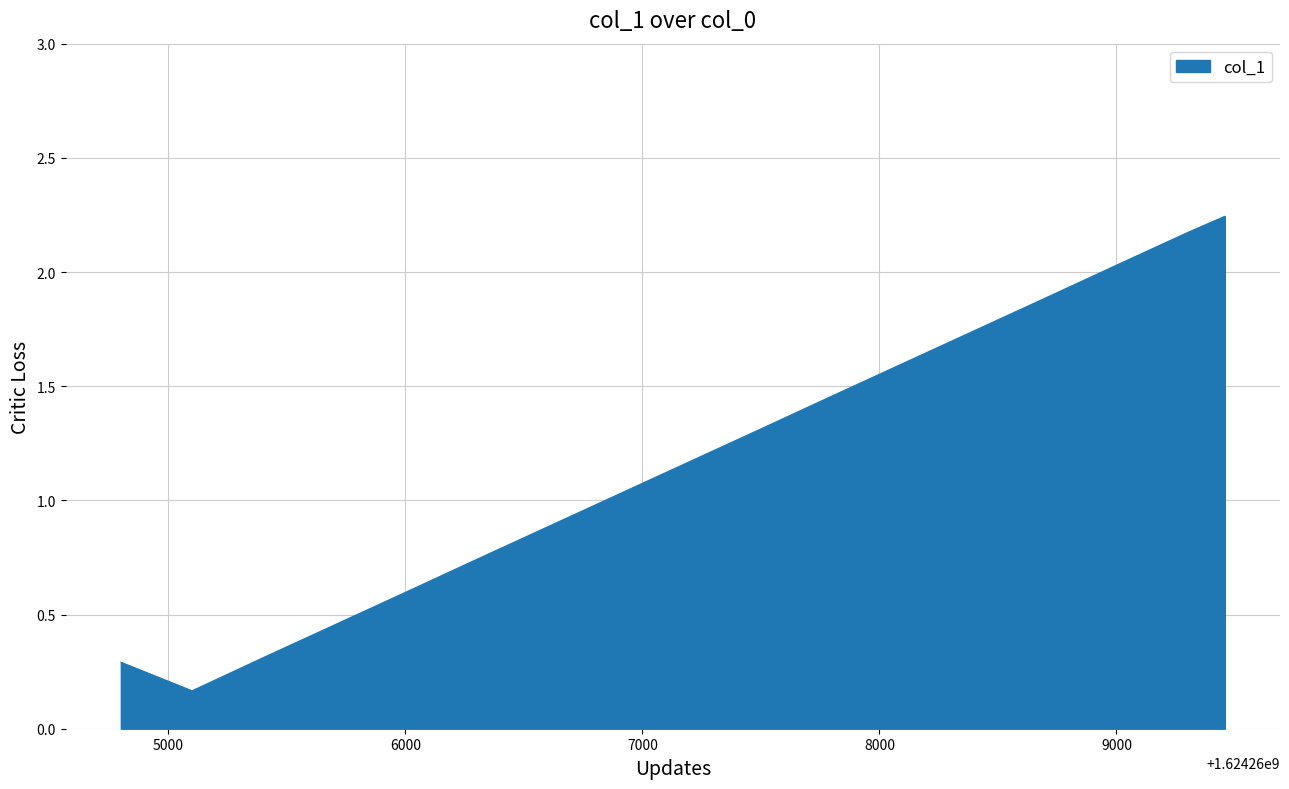

True or false: there are more than 0 points higher than both neighbors.

False